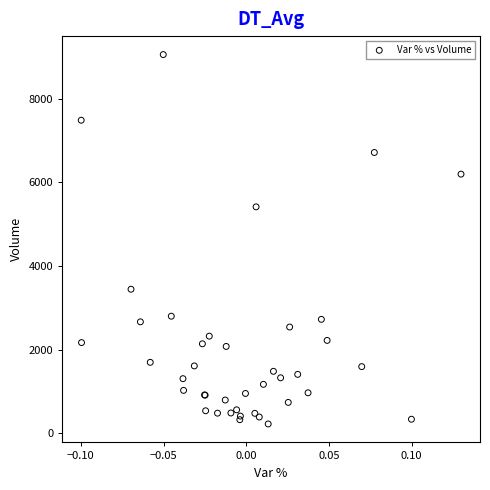

What Y value in the scatter plot is closest to 4641?

5416